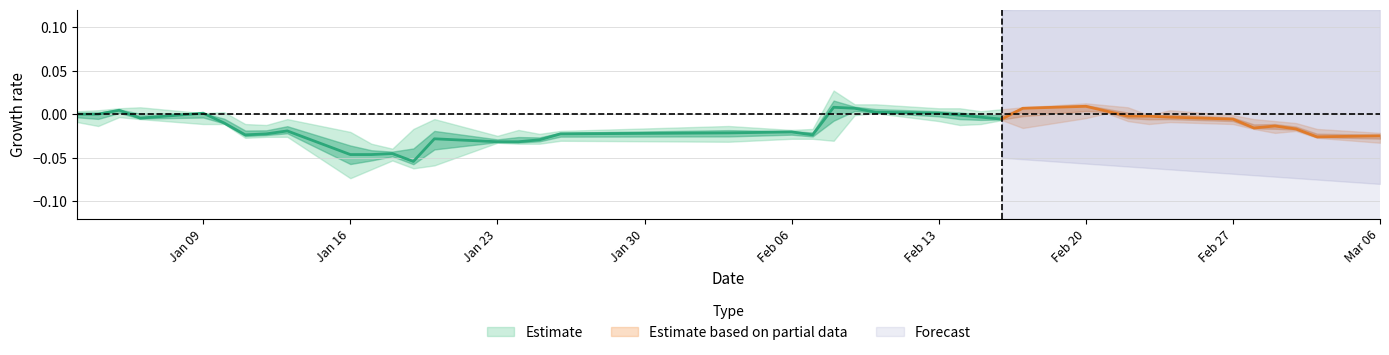

Does the chart have visible grid lines?

Yes